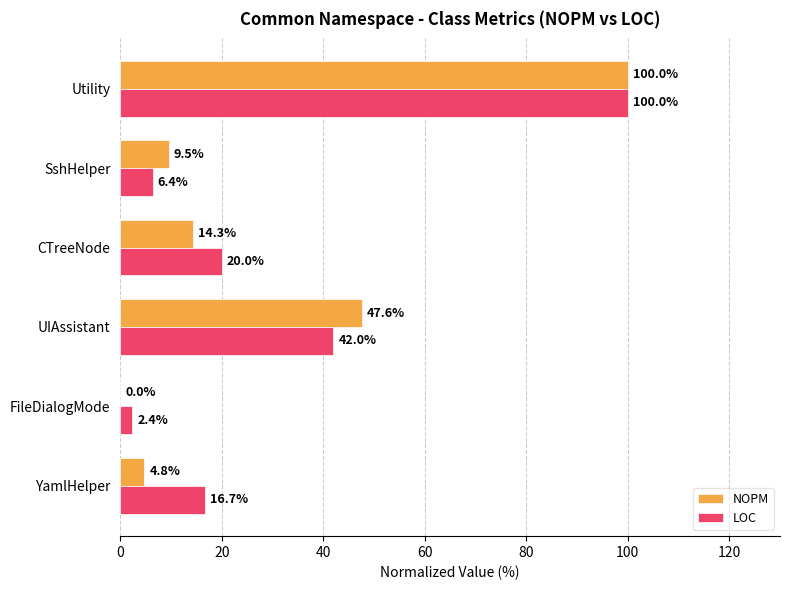

Which series has the largest total across all categories?

LOC